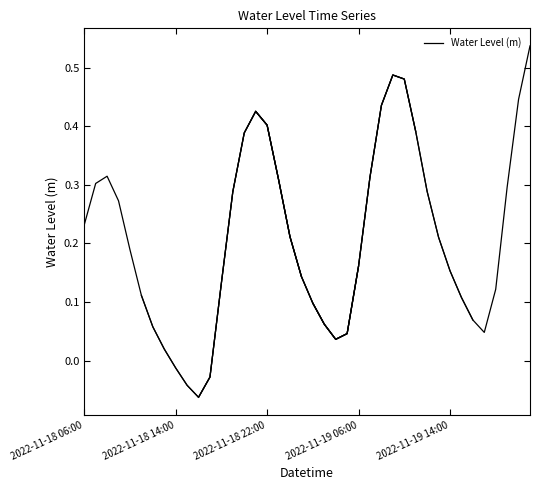

What is the minimum value shown in the chart?

-0.1